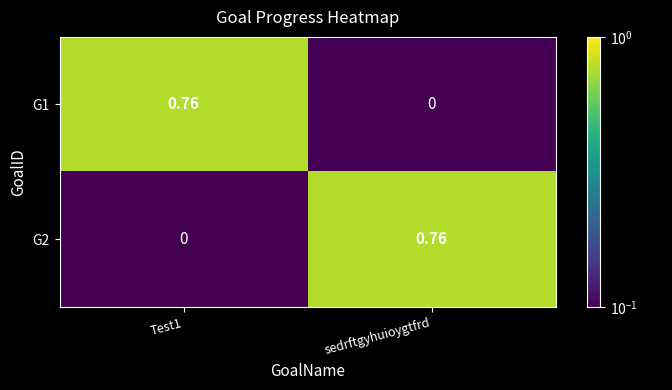

How many data points does each series have?

2